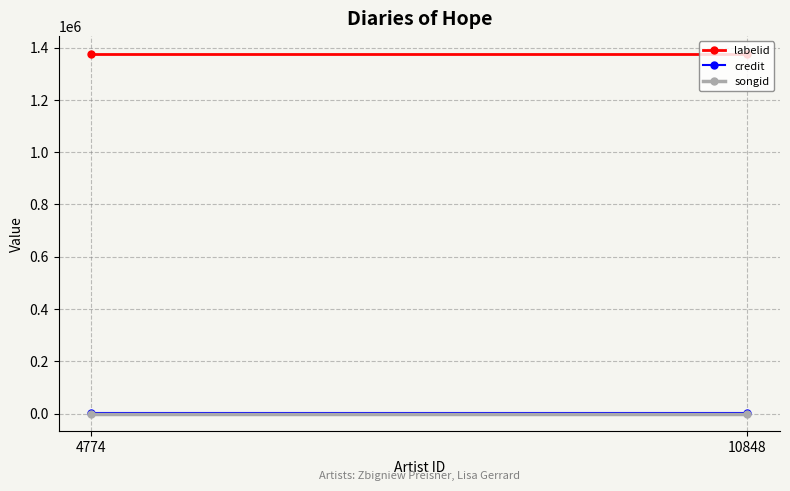

What is the average value of the labelid series?

1376485